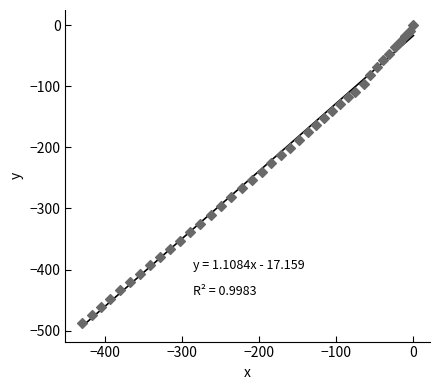

What is the range of Y values (max minus min)?

488.2